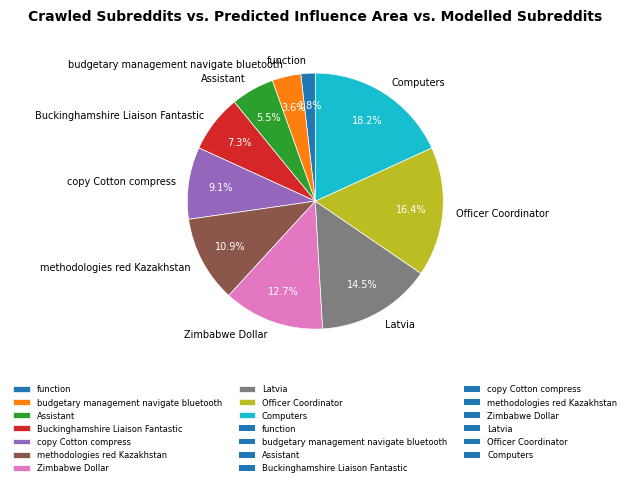

Combined, what portion of the pie is copy Cotton compress and function?

10.9%